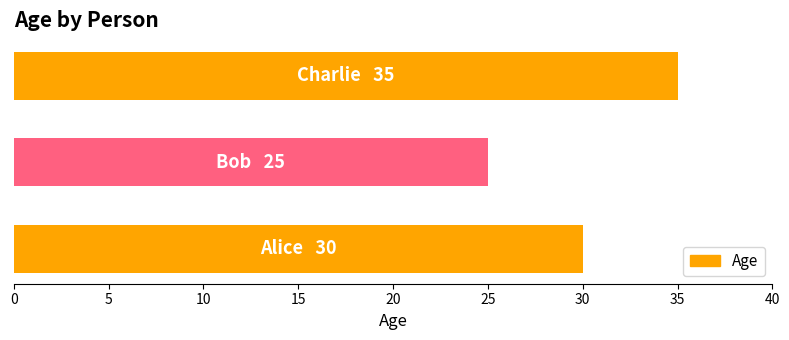

What is the minimum value shown in the chart?

25